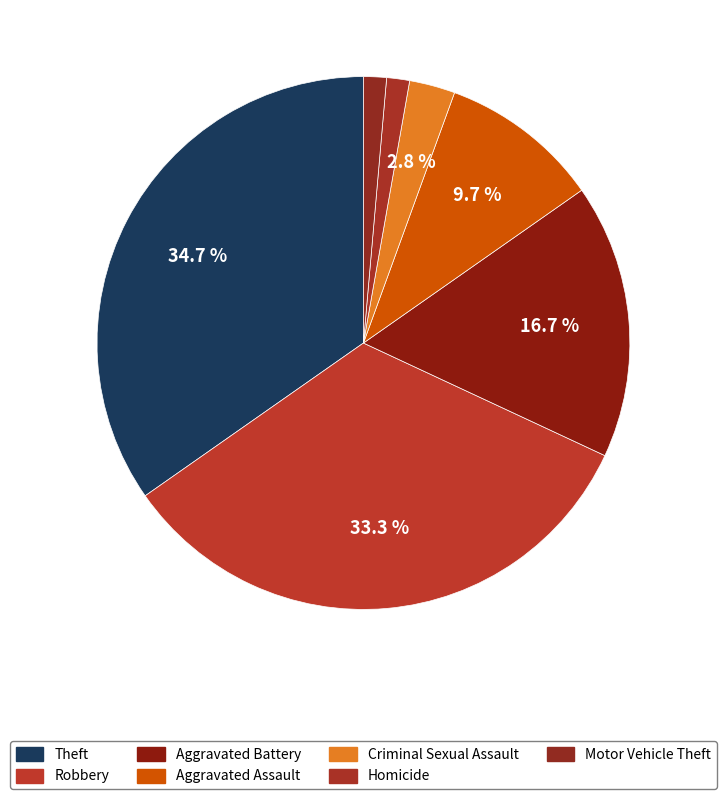

Is it true that Motor Vehicle Theft is 14% of the pie?

False